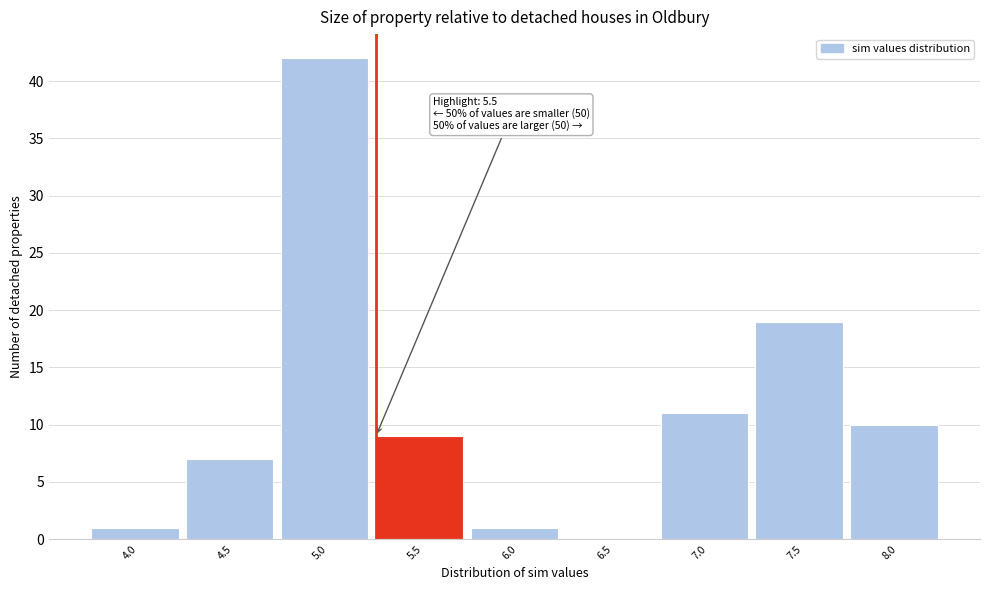

Reading left to right, transcribe all the data shown in this chart.

4.0=1	4.5=7	5.0=42	5.5=9	6.0=1	6.5=0	7.0=11	7.5=19	8.0=10